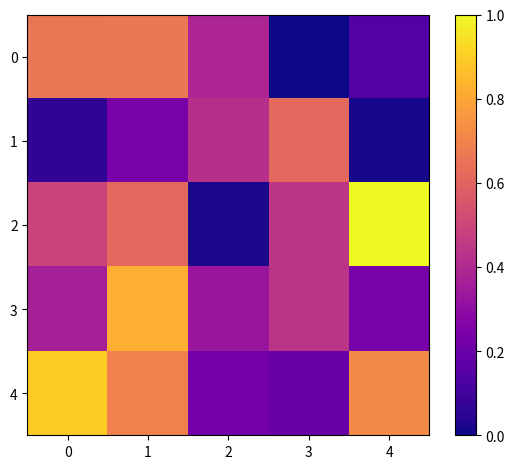

Which series has the largest total across all categories?

4